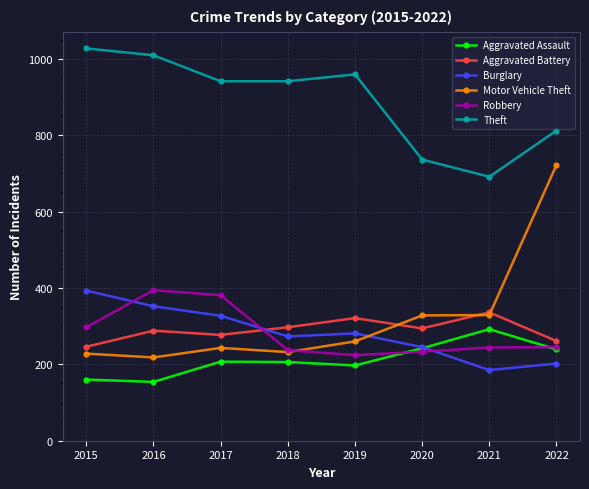

Does the chart display data point markers on the line(s)?

Yes